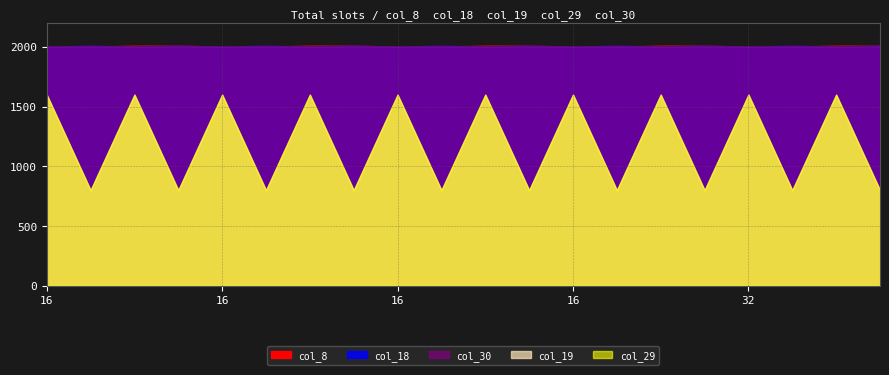

At which category does col_29 reach its first local valley?

16